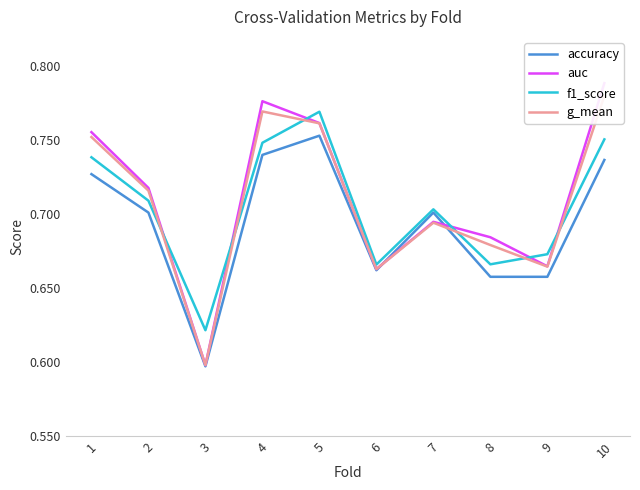

How many times do f1_score and auc cross each other?

6